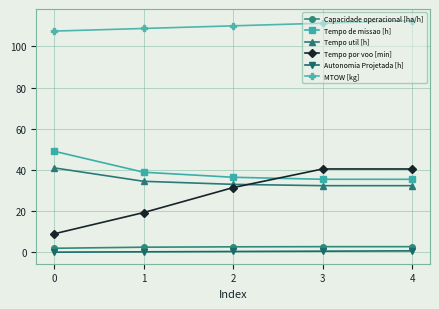

The Capacidade operacional [ha/h] series shows 2.6 at 1. True or false?

True